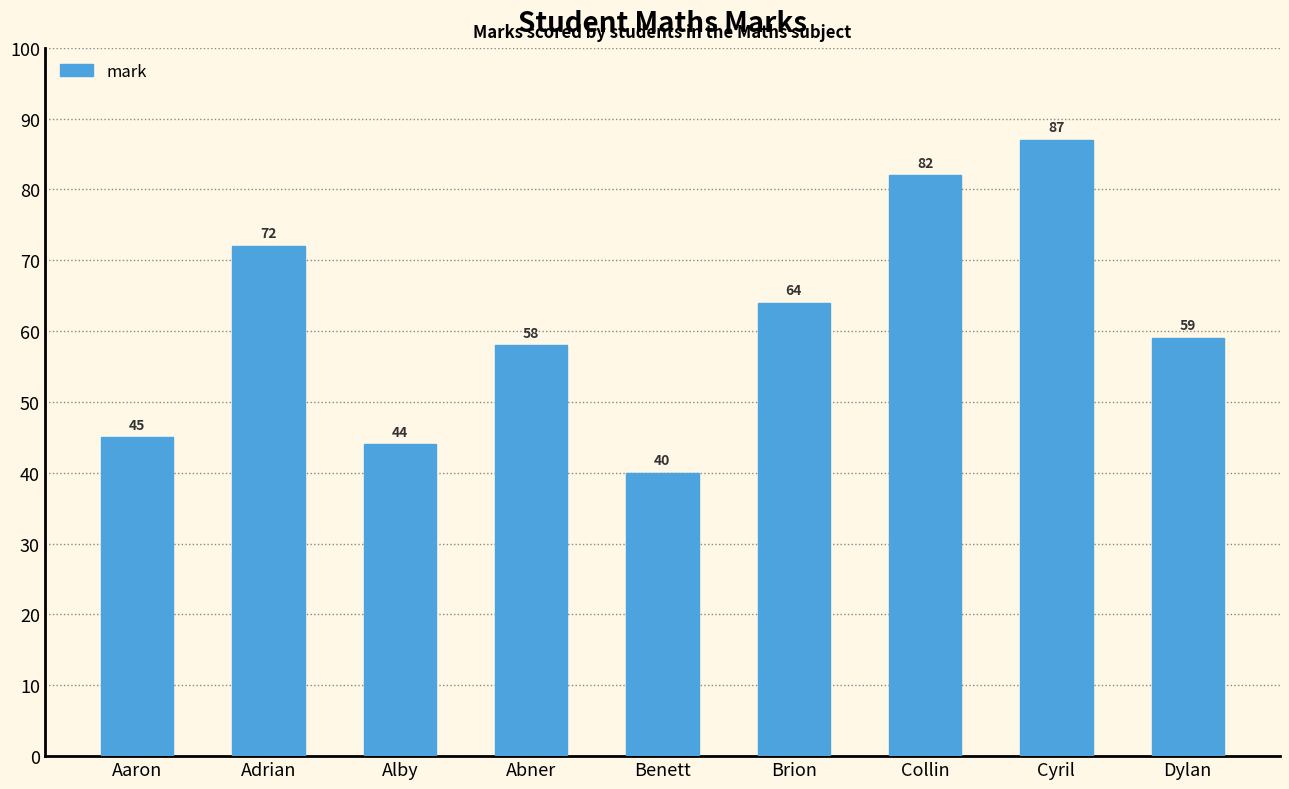

What is the change in value from Adrian to Abner?

-14